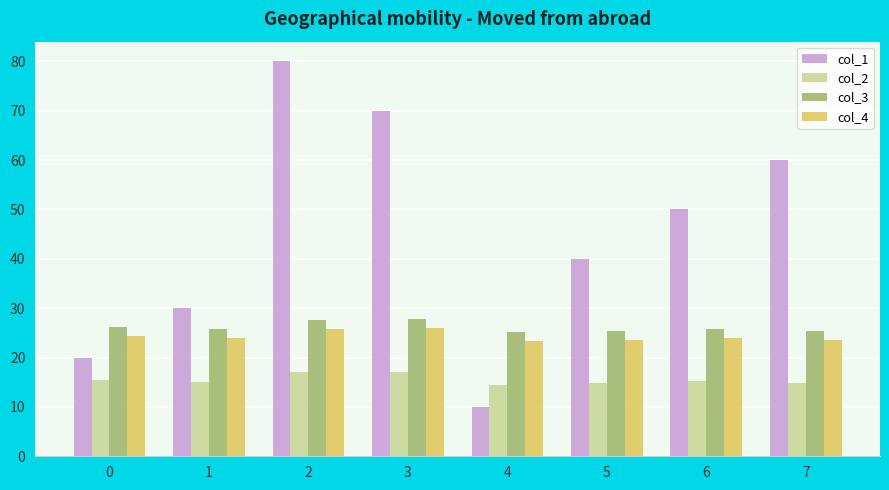

What is the sum of the col_1 values at 0 and 5?

60.0